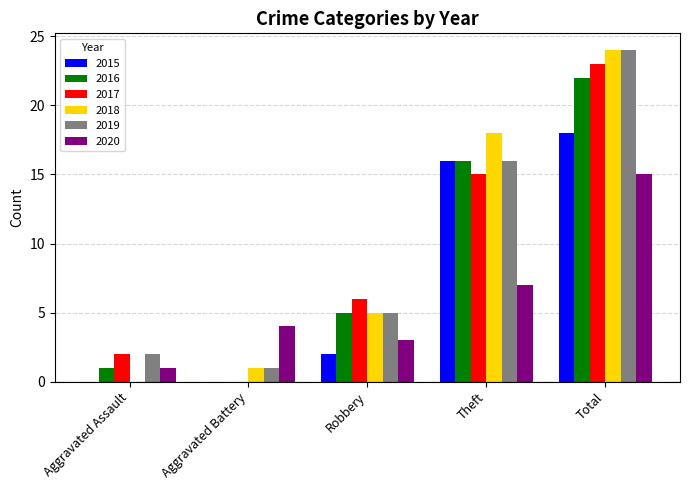

What is the average value of the 2019 series?

10